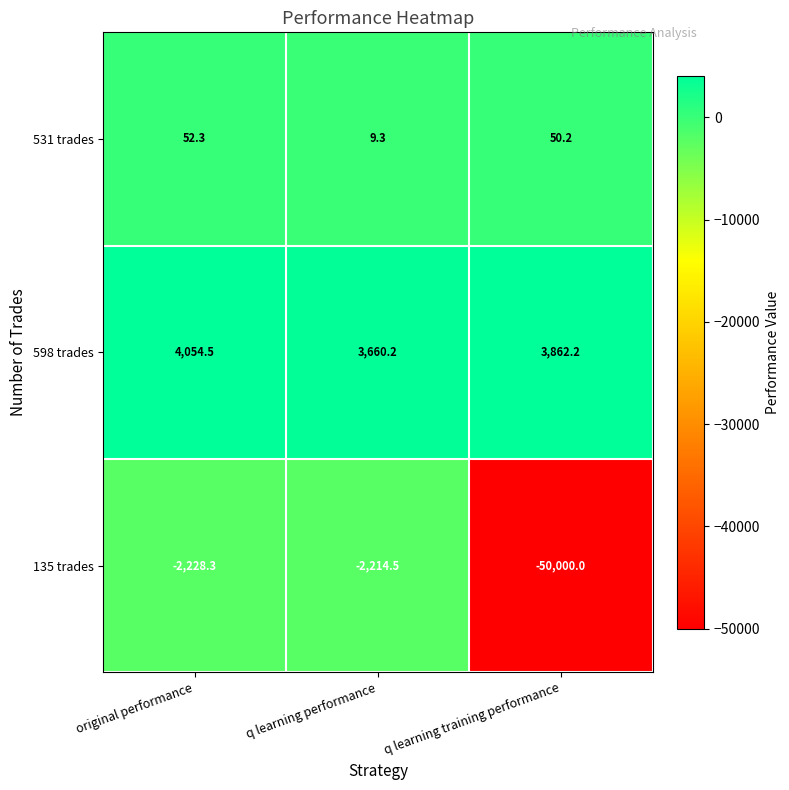

At q learning performance, list the series in order from largest to smallest.

598 trades, 531 trades, 135 trades